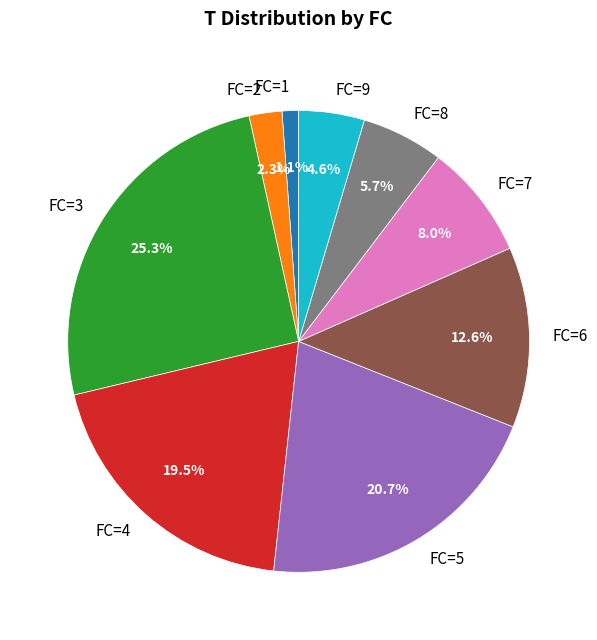

Is there a majority slice in this chart?

No